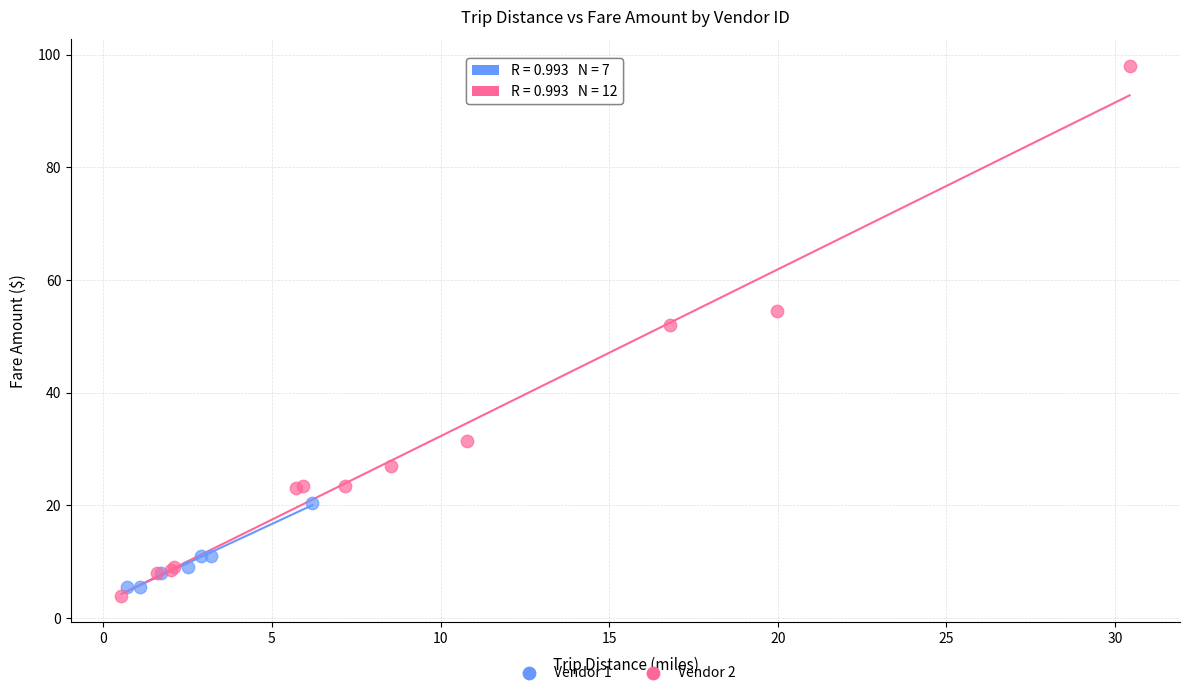

Which series has the largest Y range (max minus min)?

Vendor 2